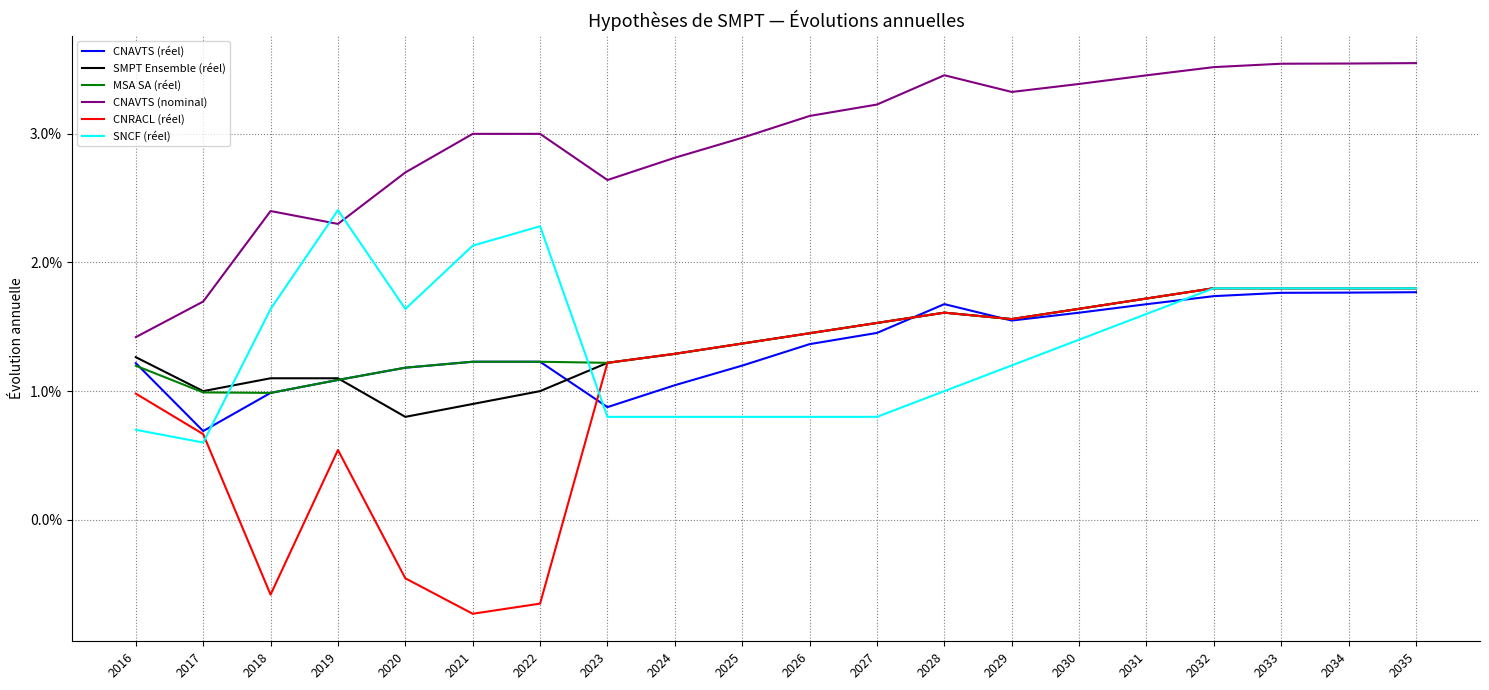

At which category is the sum across all series the highest?

2035